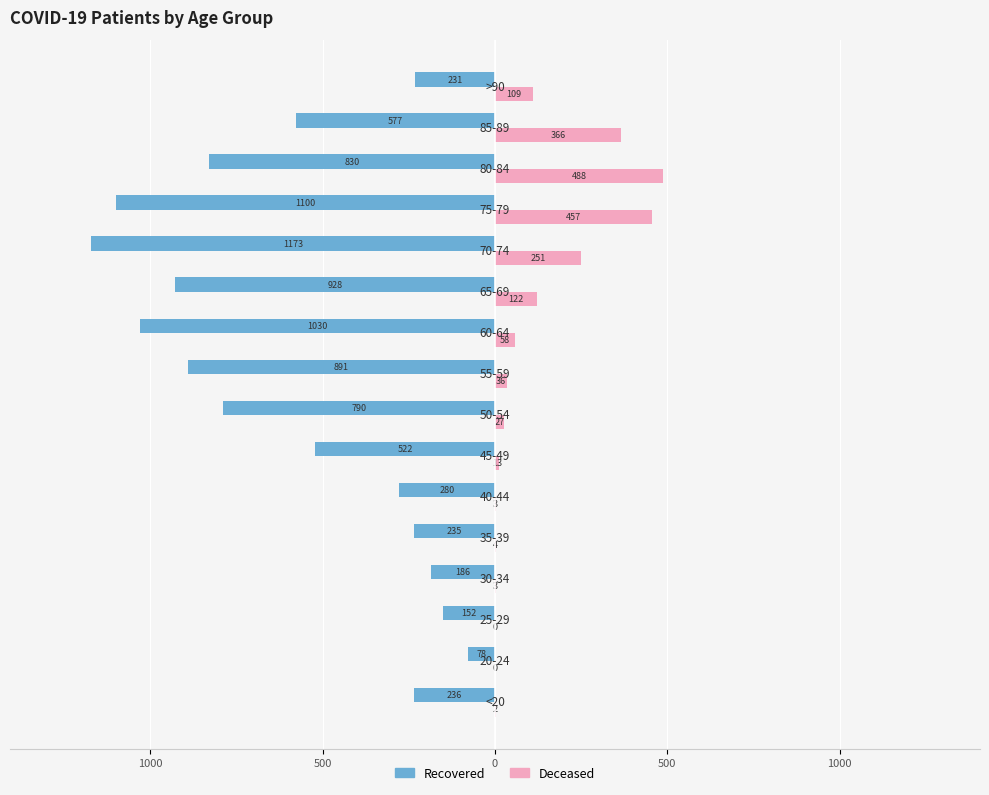

What is the difference between the maximum and minimum values in the Deceased series?

488